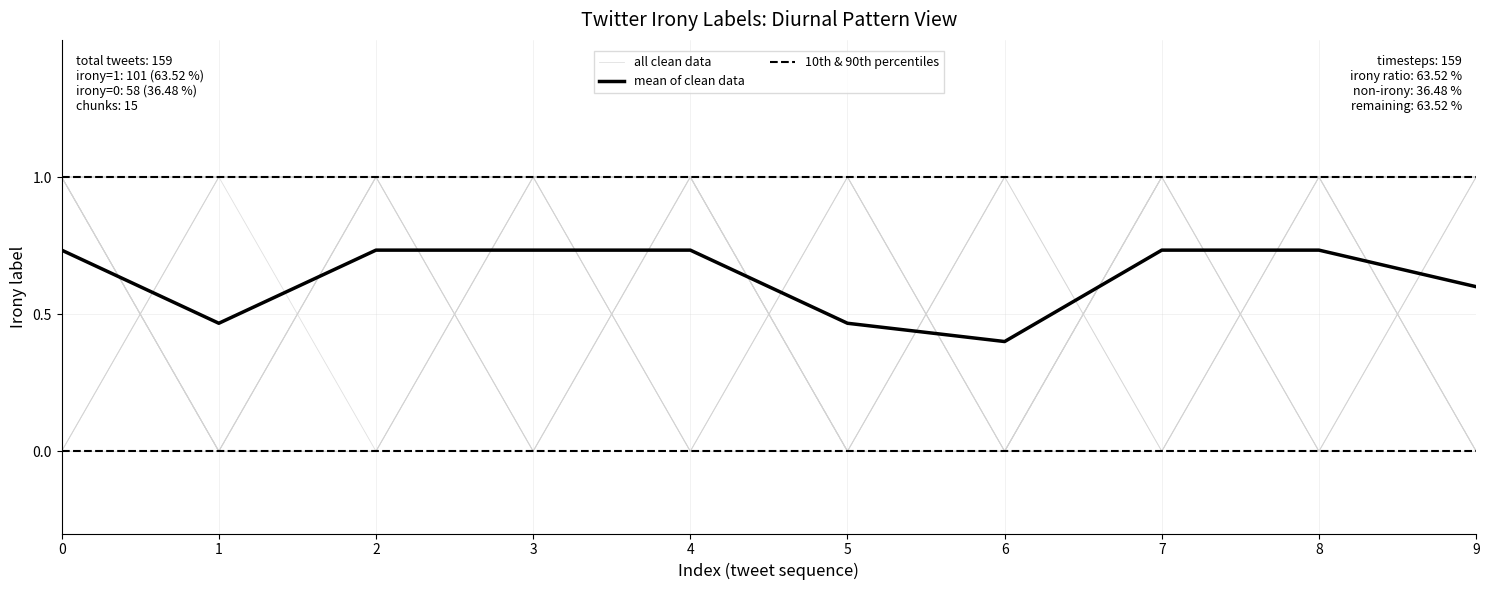

Does the chart display data point markers on the line(s)?

No